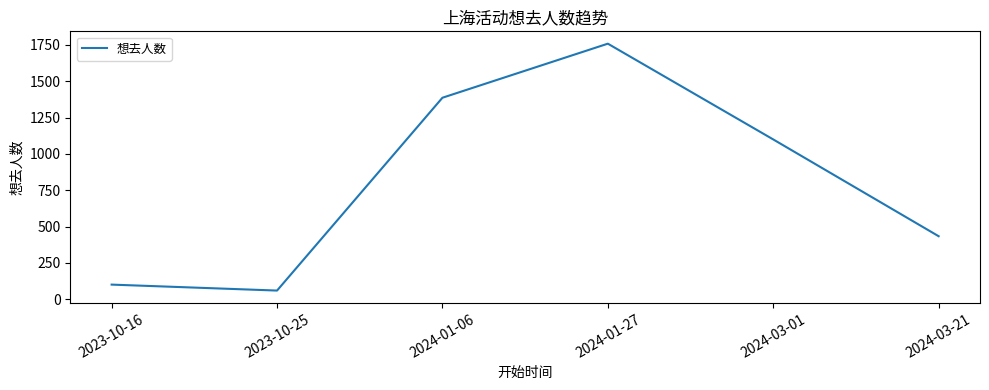

True or false: the data has more than 1 interior local peaks.

False